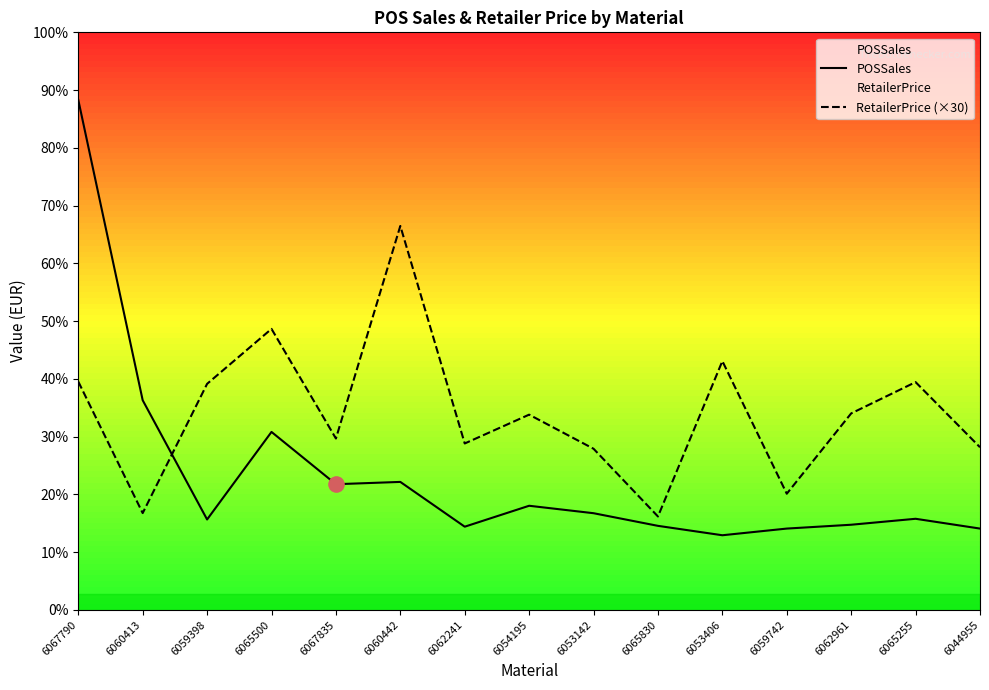

Which series contains the lowest Y value?

POSSales